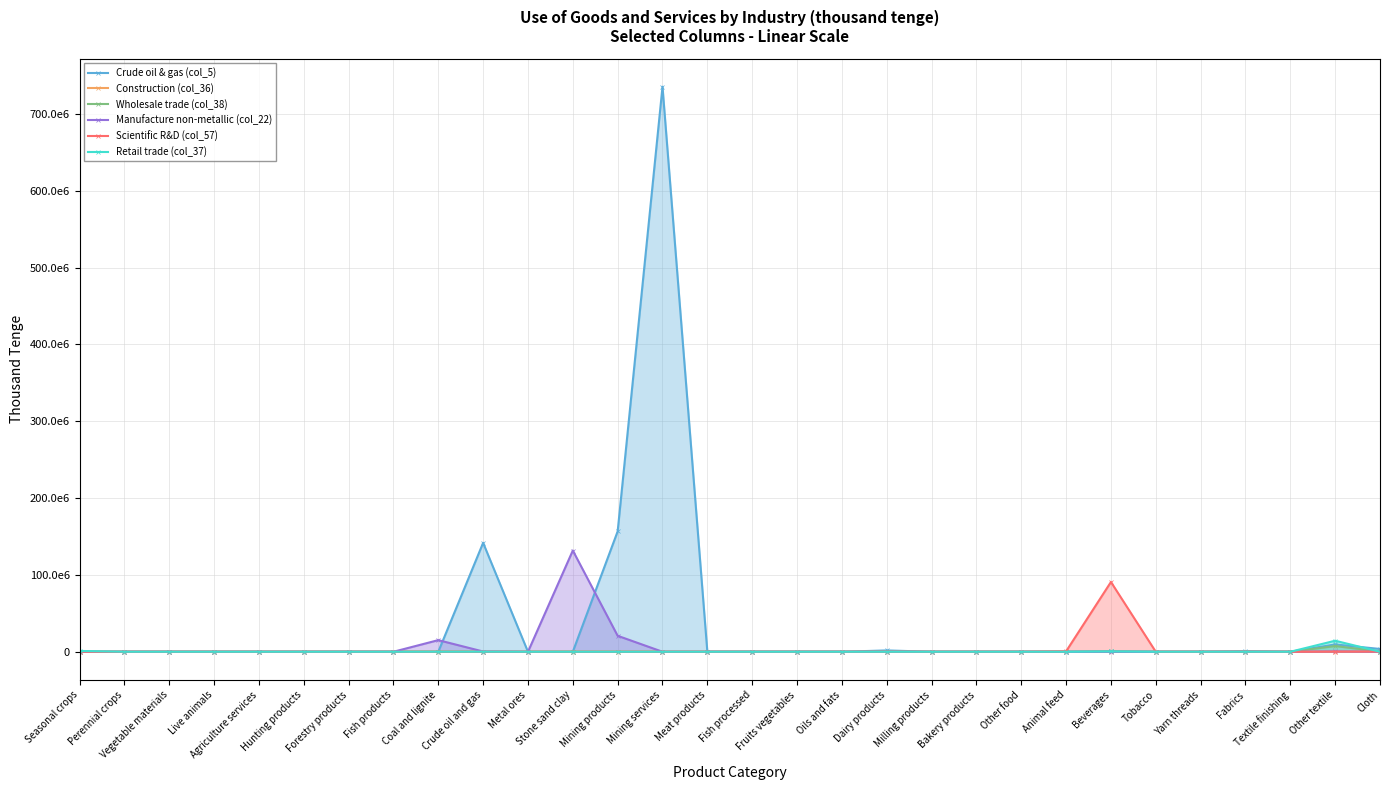

Rank the series by their maximum value, from highest to lowest.

Crude oil & gas (col_5), Manufacture non-metallic (col_22), Scientific R&D (col_57), Retail trade (col_37), Wholesale trade (col_38), Construction (col_36)